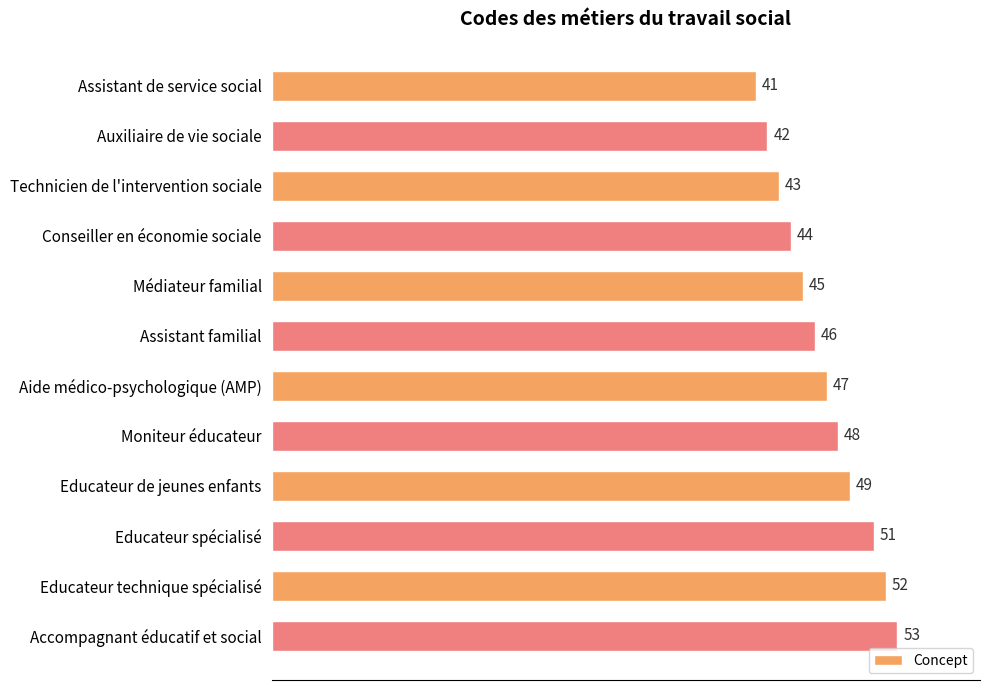

True or false: the data shows 52 at Educateur technique spécialisé.

True